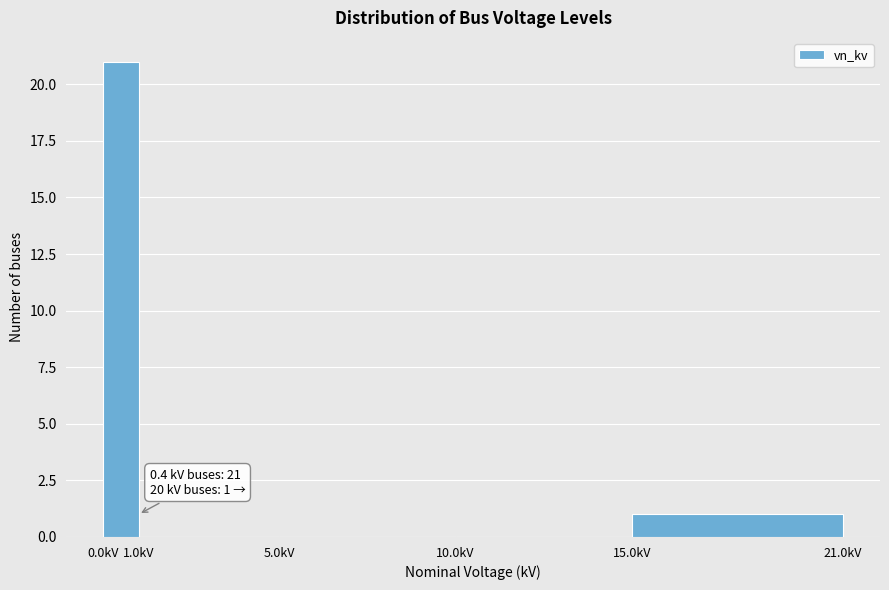

Which range on the x-axis has the tallest bar?

0 to 1